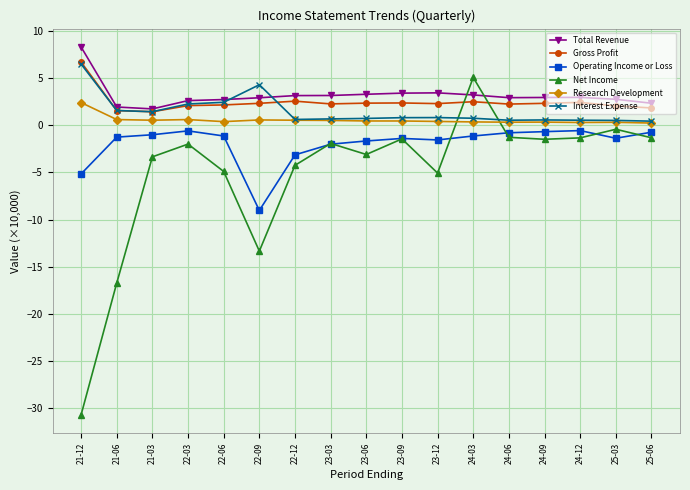

Count the number of data series in this chart.

6